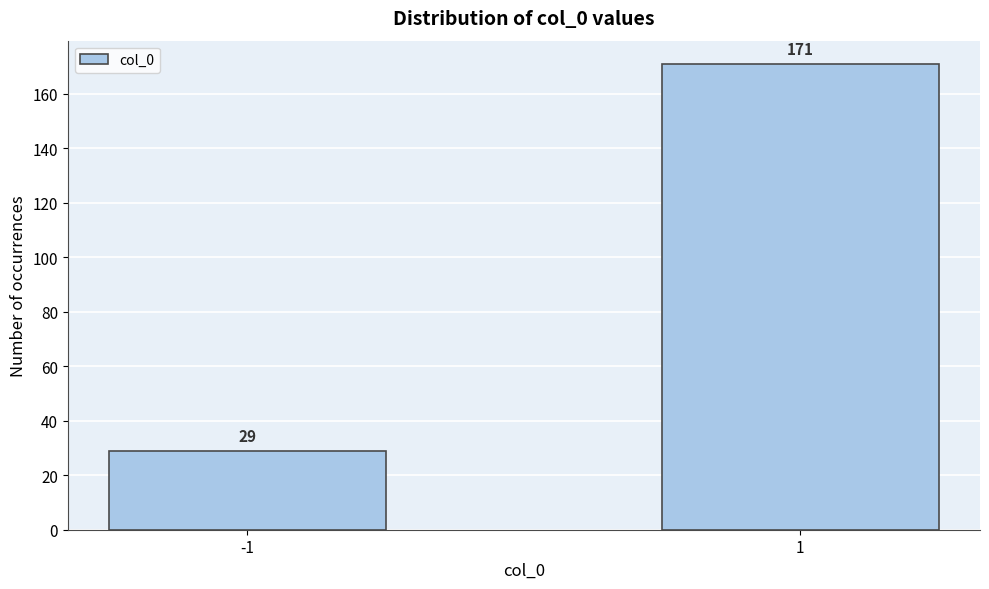

Reading left to right, list all the values displayed in this chart.

29	171